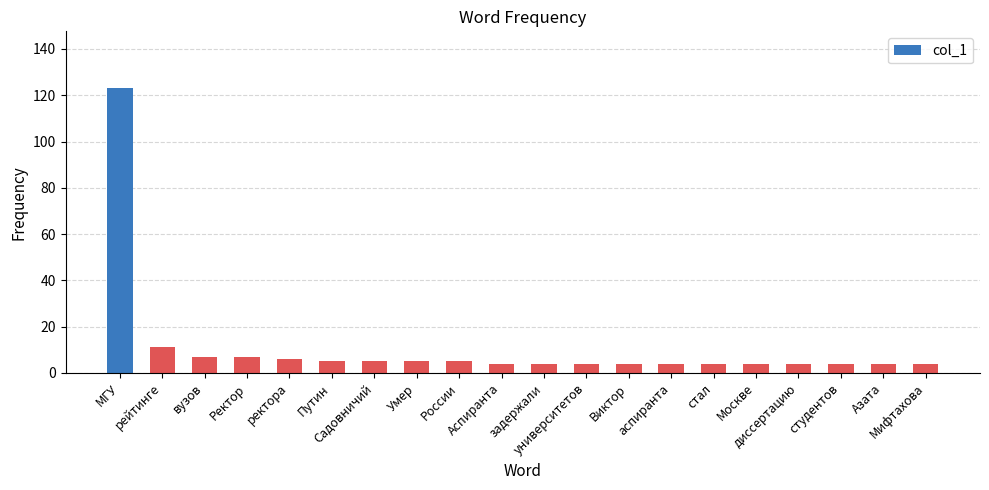

What is the value of the 20th bar from the left?

4